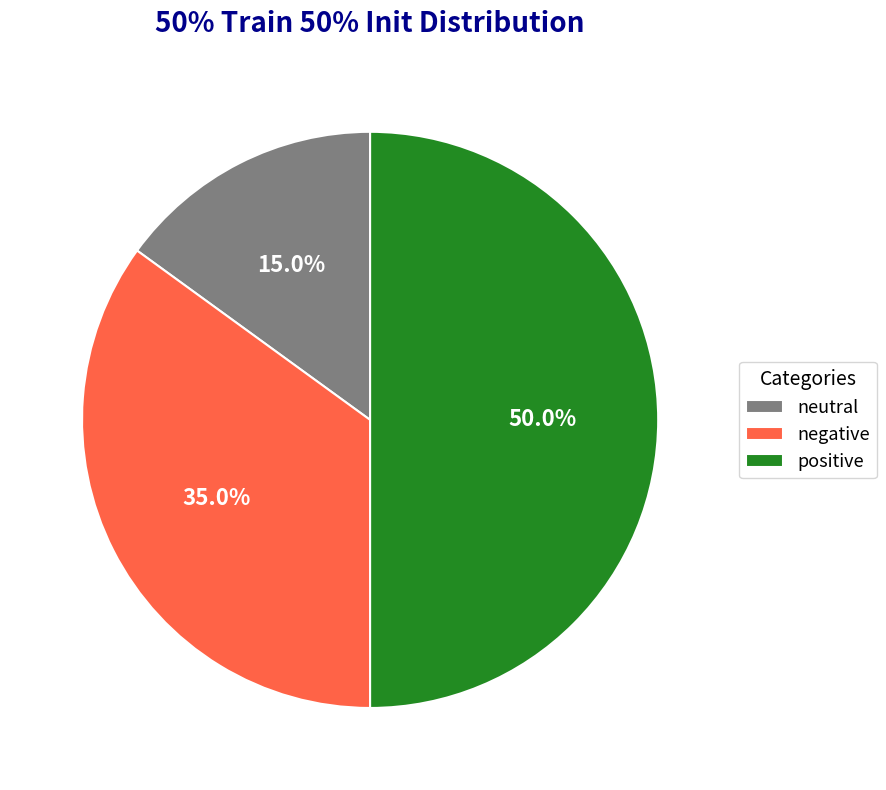

What percentage is NOT represented by neutral?

85.0%